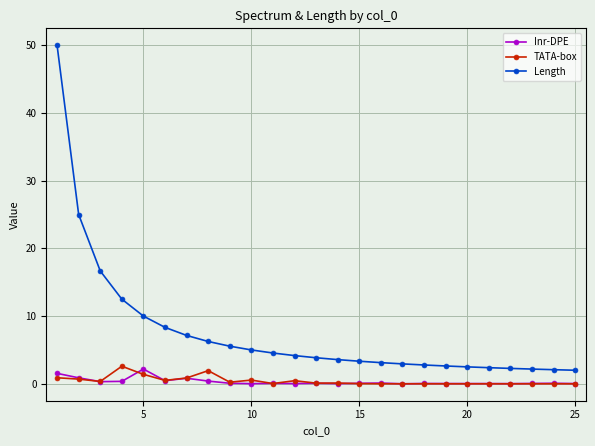

What is the greatest value displayed?

50.0